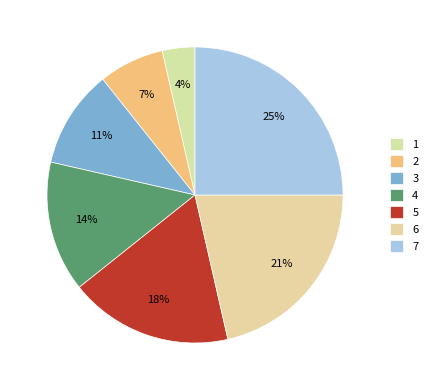

Count the number of slices in the pie.

7